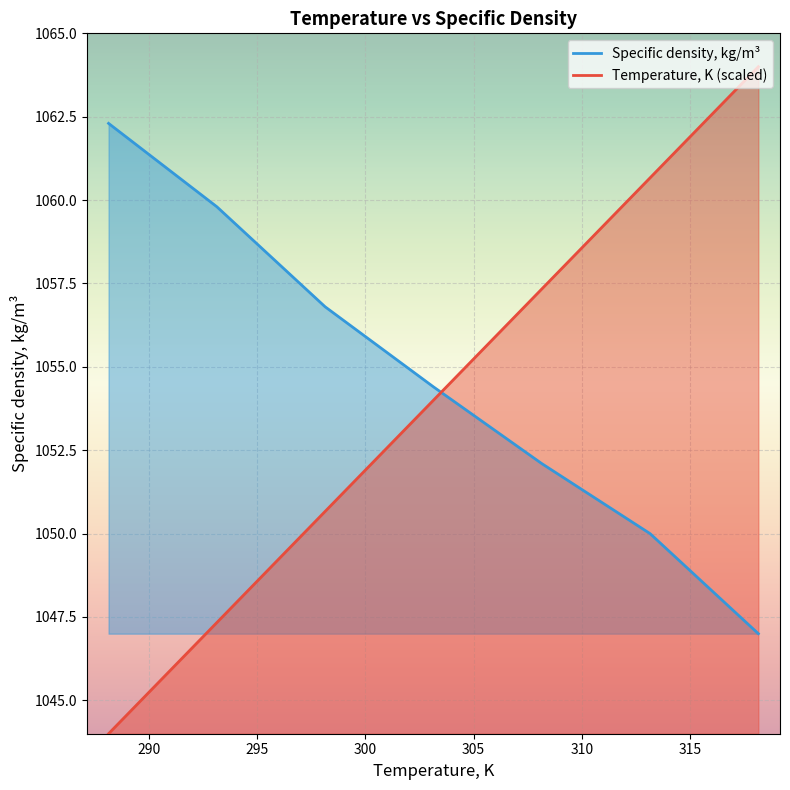

What is the difference between the second highest and minimum values in the Temperature, K series?

16.7